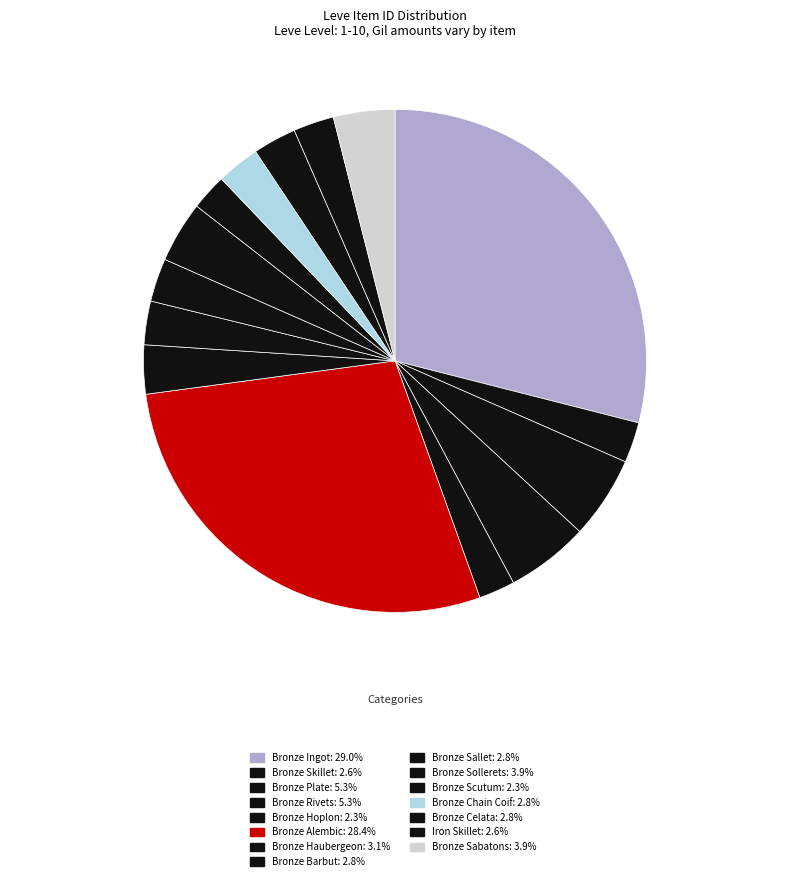

Count the number of slices in the pie.

15